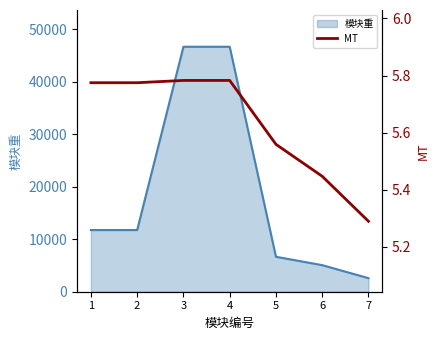

What is the value of the 1st point from the left?

5.8